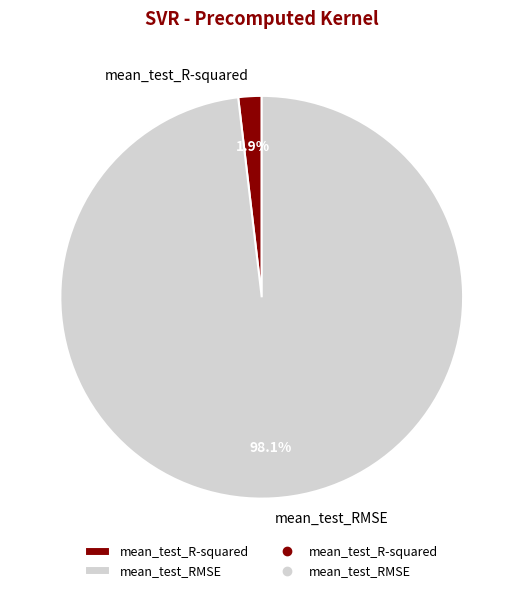

To the nearest percent, what is the combined percentage of mean_test_R-squared and mean_test_RMSE?

100%